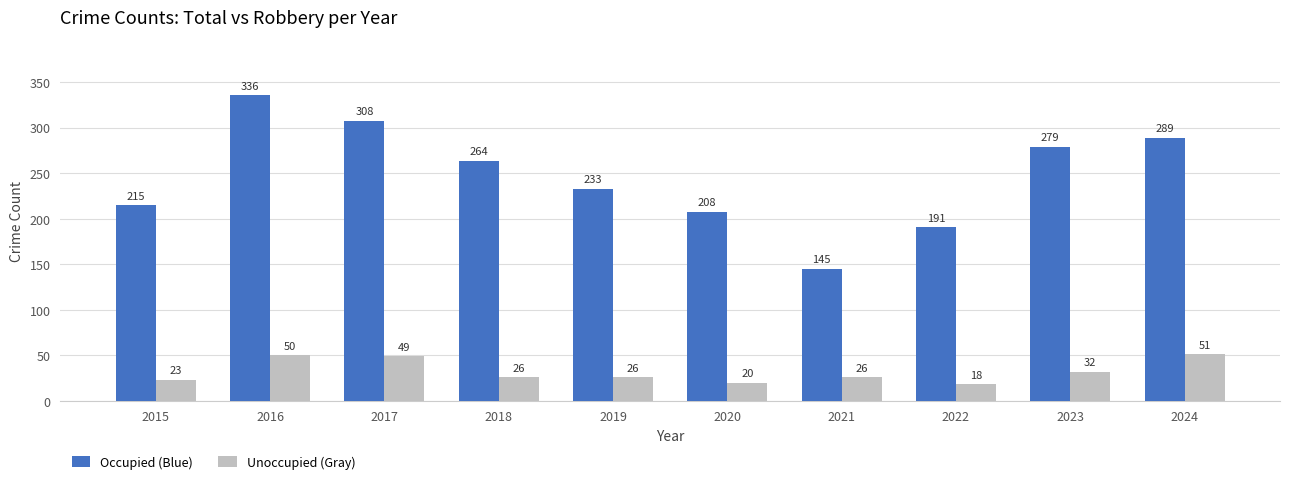

Does the chart contain any negative values?

No